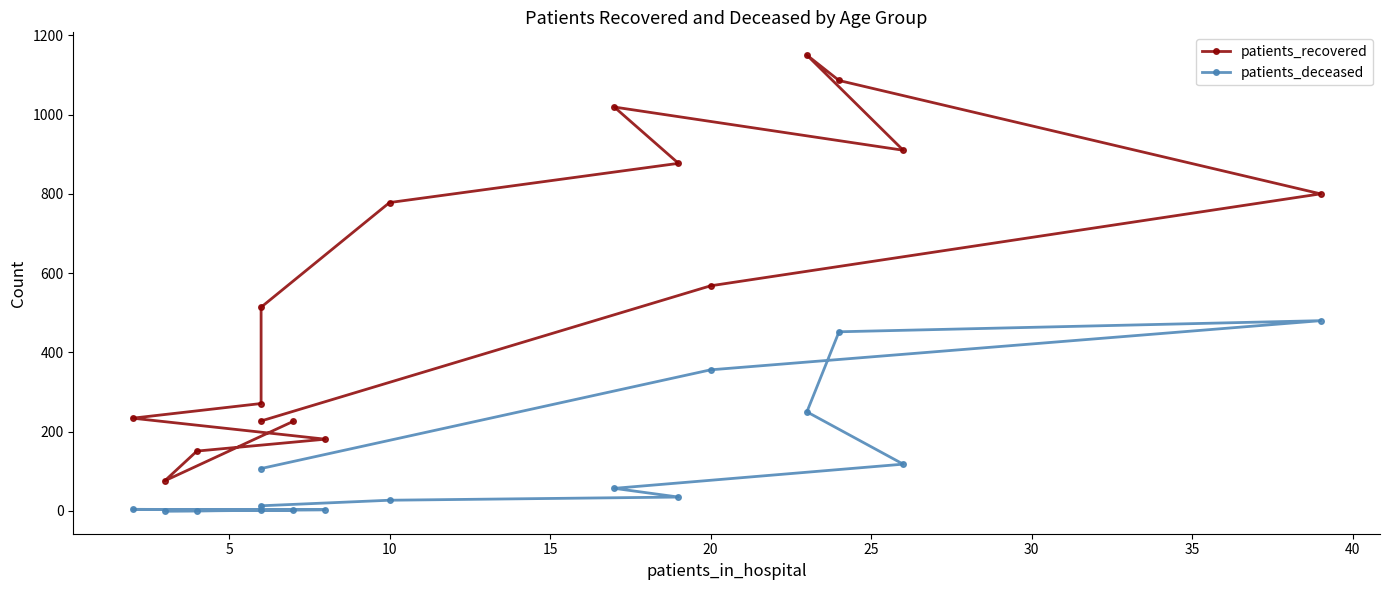

Between 10 and 15, which series saw the biggest shift?

patients_recovered